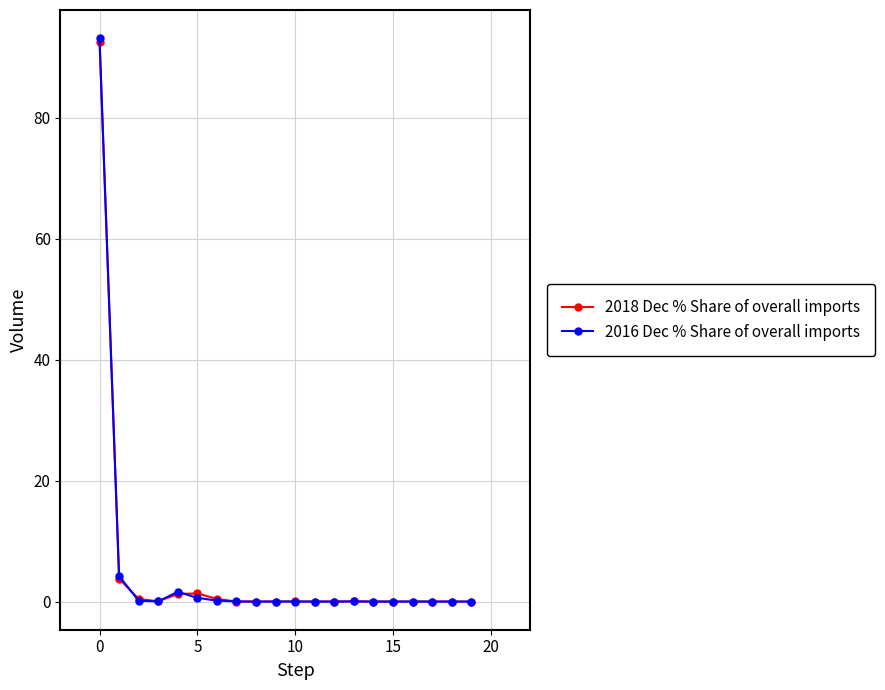

Which series has the largest range (max minus min)?

2016 Dec % Share of overall imports